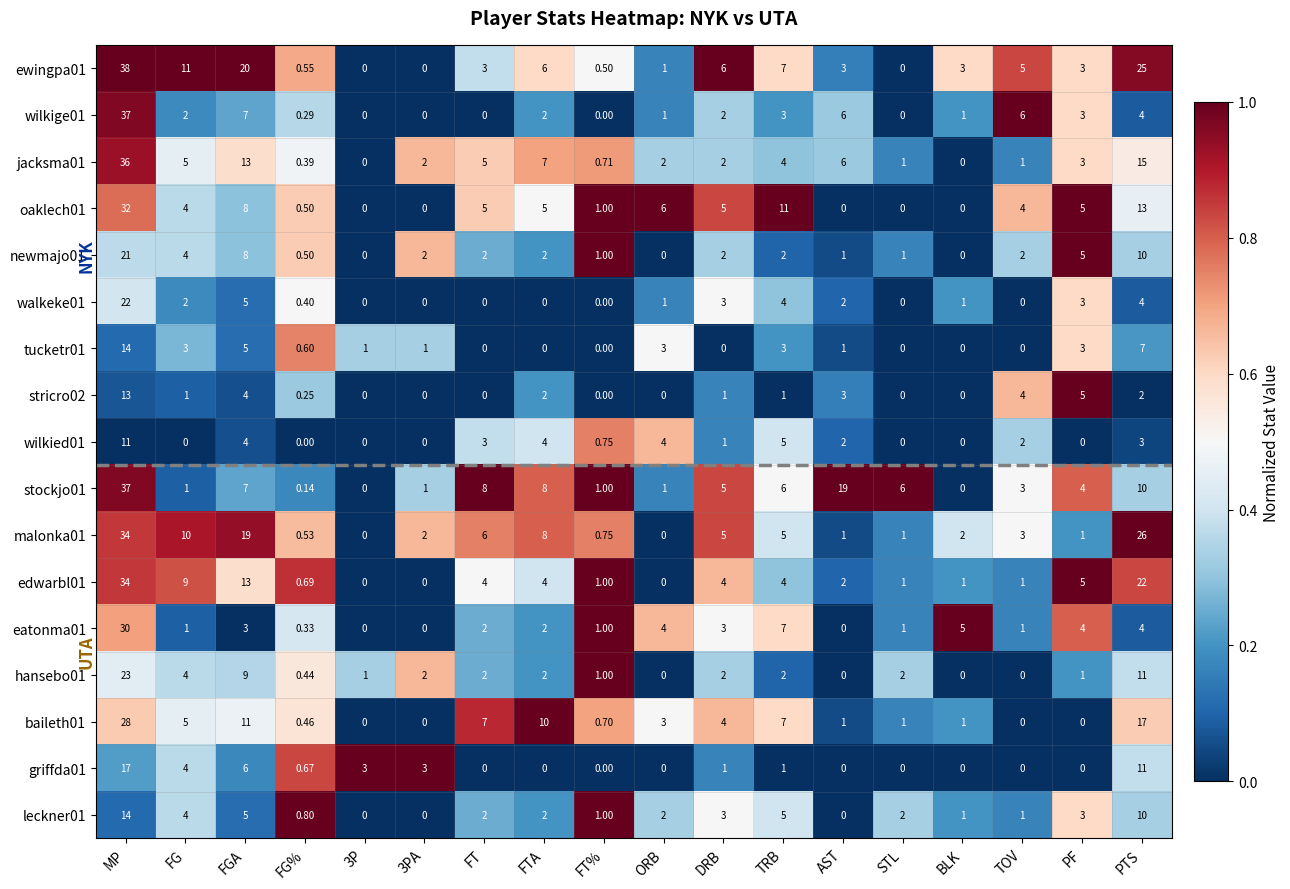

At which category is the sum across all series the highest?

MP